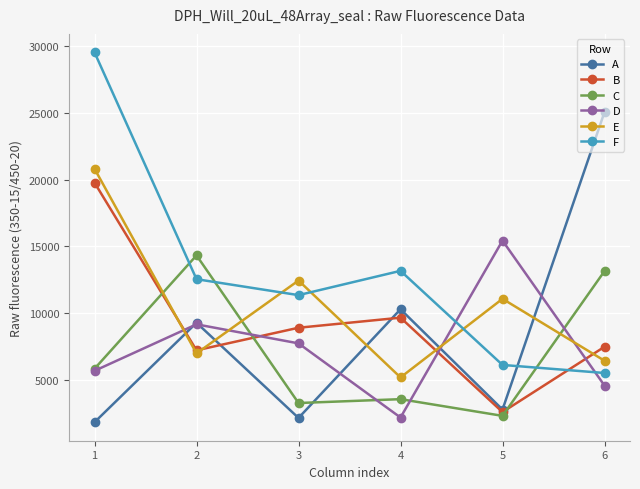

True or false: D and B cross at least once.

True